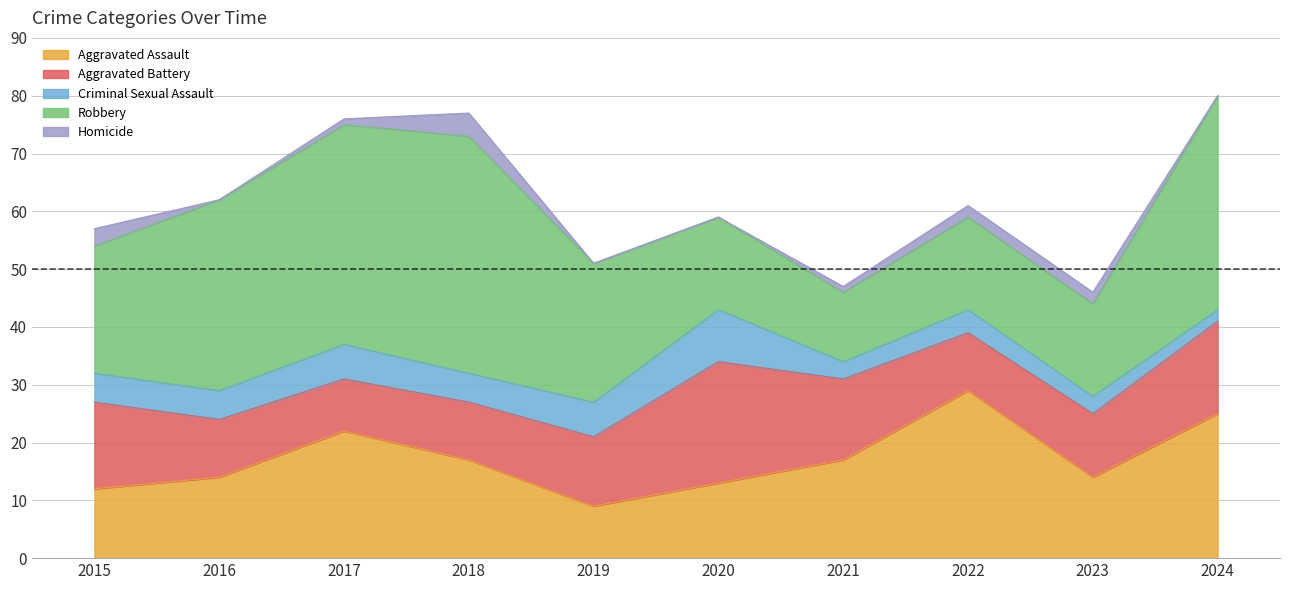

Is it true that Aggravated Assault equals 23 at 2020?

False